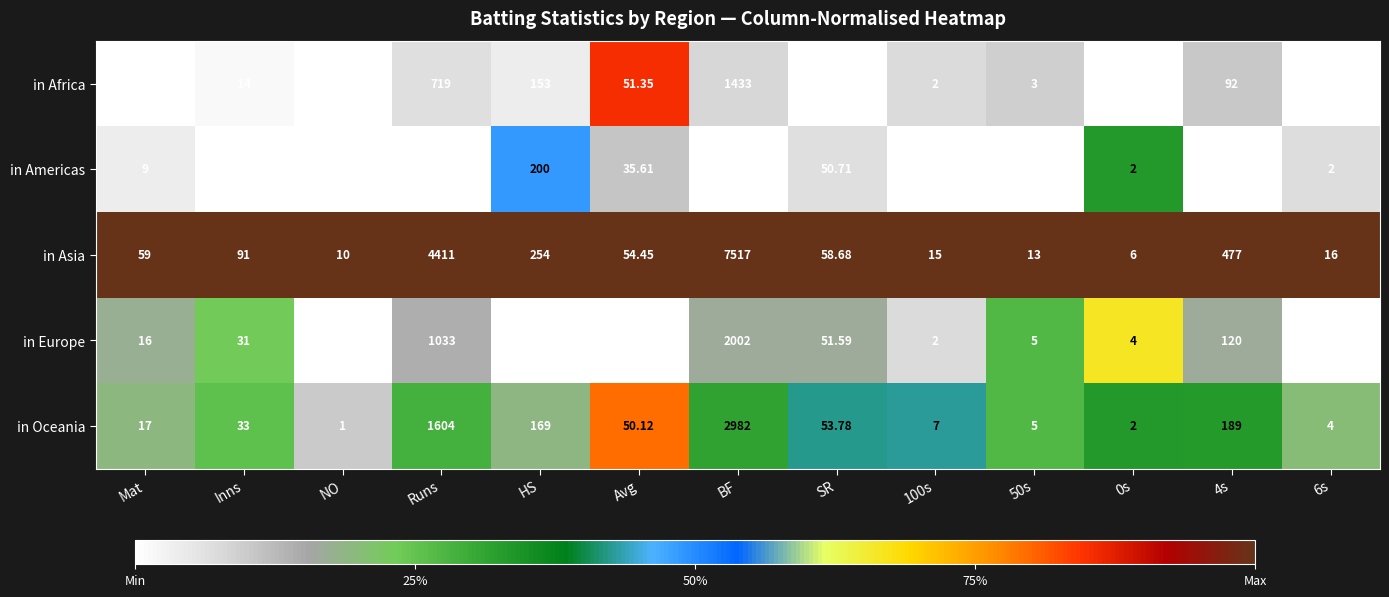

Which series has the largest range (max minus min)?

in Asia